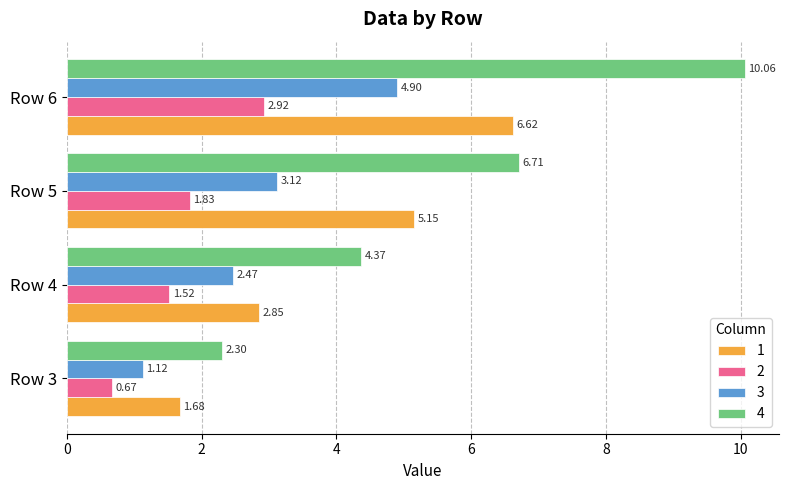

Rank the series at Row 4 from highest to lowest value.

4, 1, 3, 2